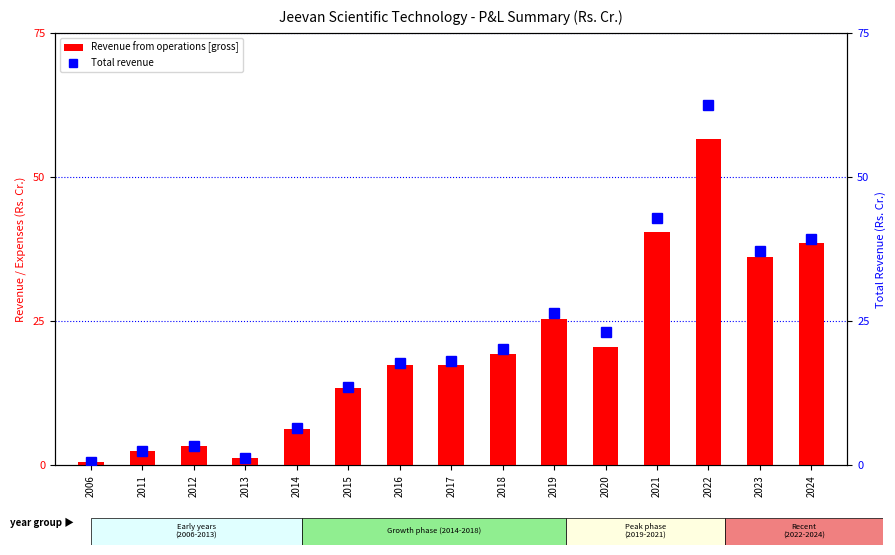

At which label does Revenue from operations [gross] first exceed 17?

2016